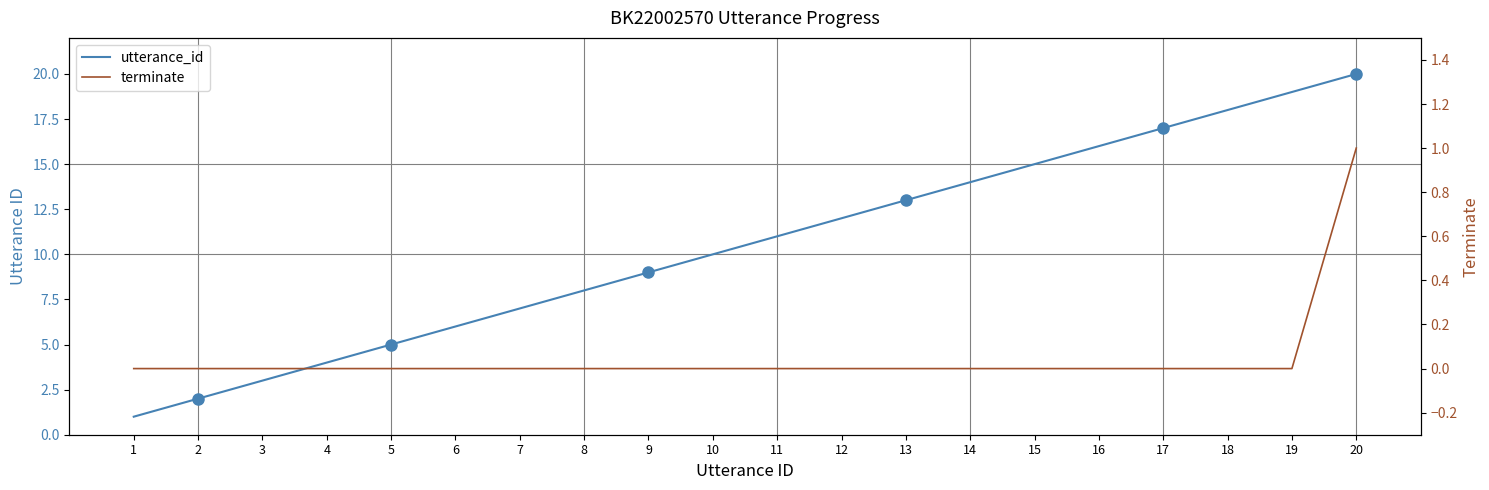

What is the sum of all terminate values?

1